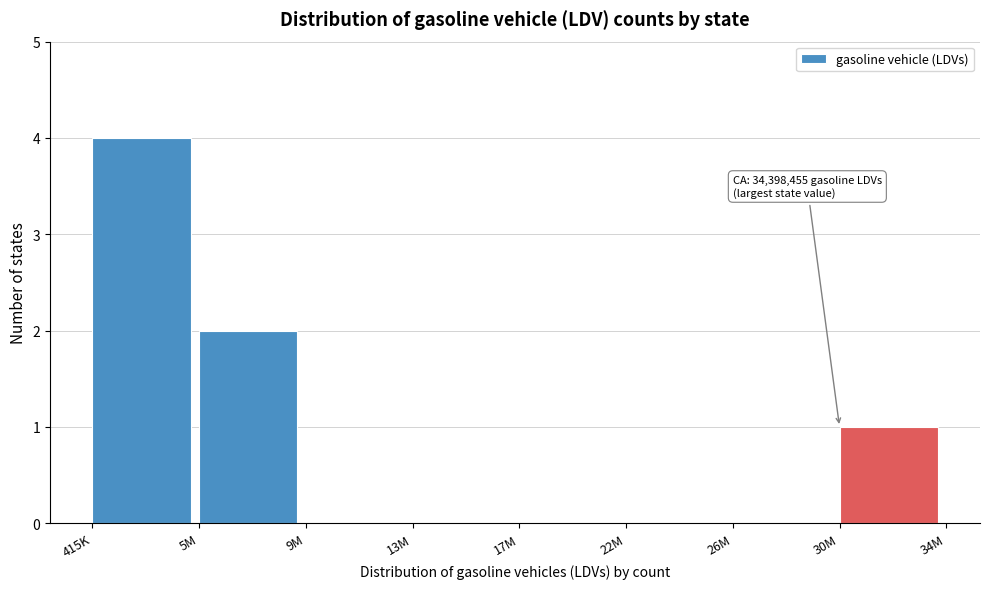

Reading left to right, extract all data points from this chart.

415K=4	5M=2	9M=0	13M=0	17M=0	22M=0	26M=0	30M=1